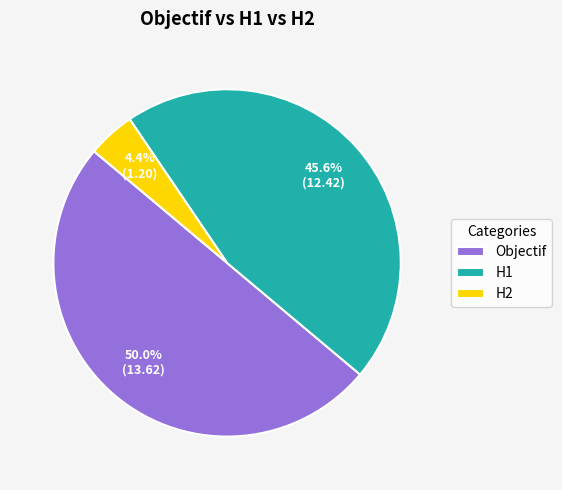

Which has a higher value, H2 or Objectif?

Objectif